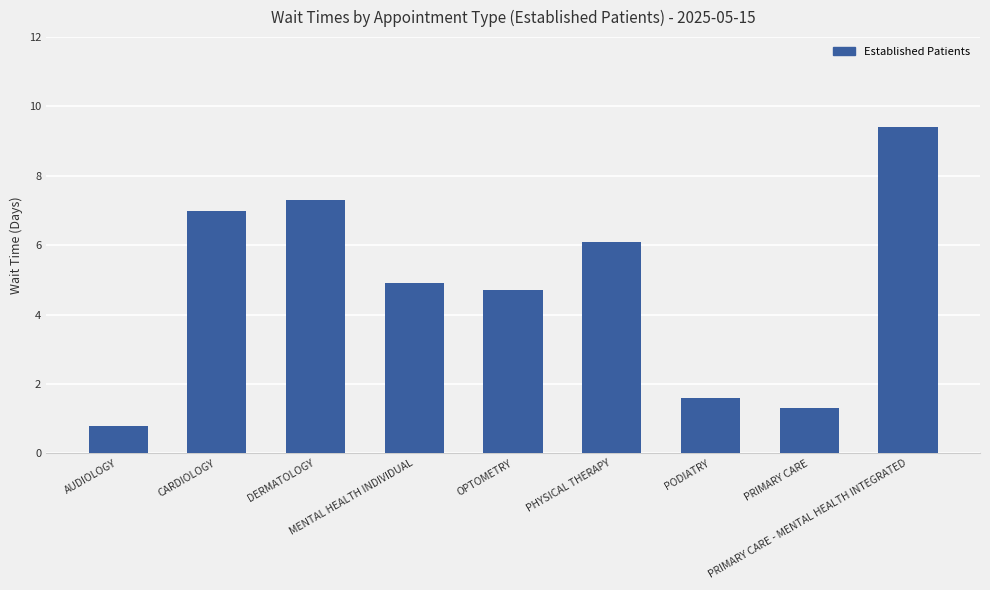

List the labels in order of value, largest first.

PRIMARY CARE - MENTAL HEALTH INTEGRATED, DERMATOLOGY, CARDIOLOGY, PHYSICAL THERAPY, MENTAL HEALTH INDIVIDUAL, OPTOMETRY, PODIATRY, PRIMARY CARE, AUDIOLOGY